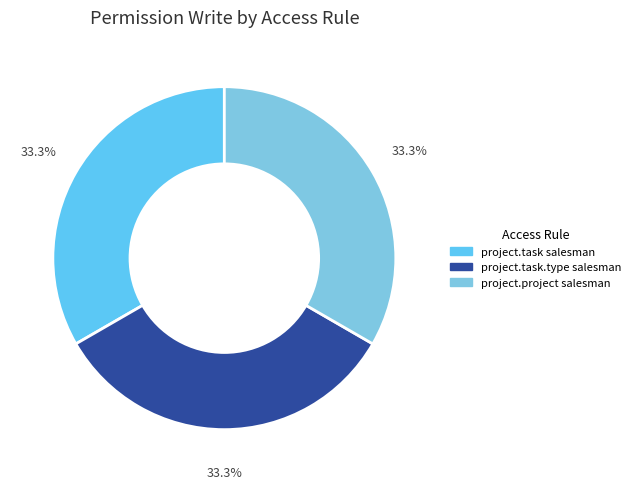

Which category has the smallest portion of the pie?

project.task.type salesman